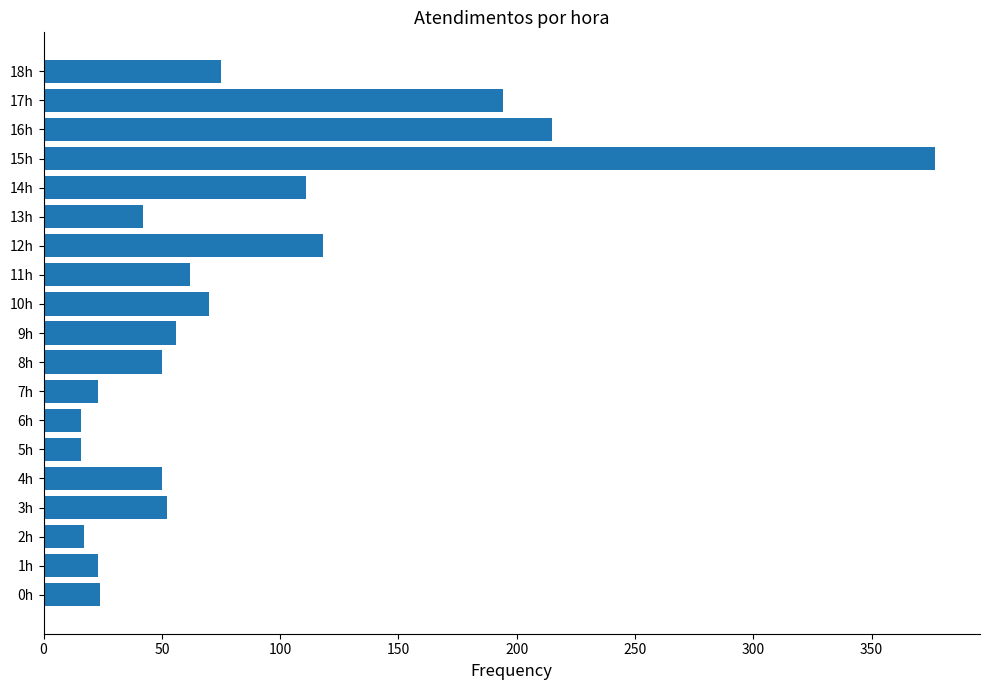

What is the ratio of the value at 16h to the value at 5h?

13.4